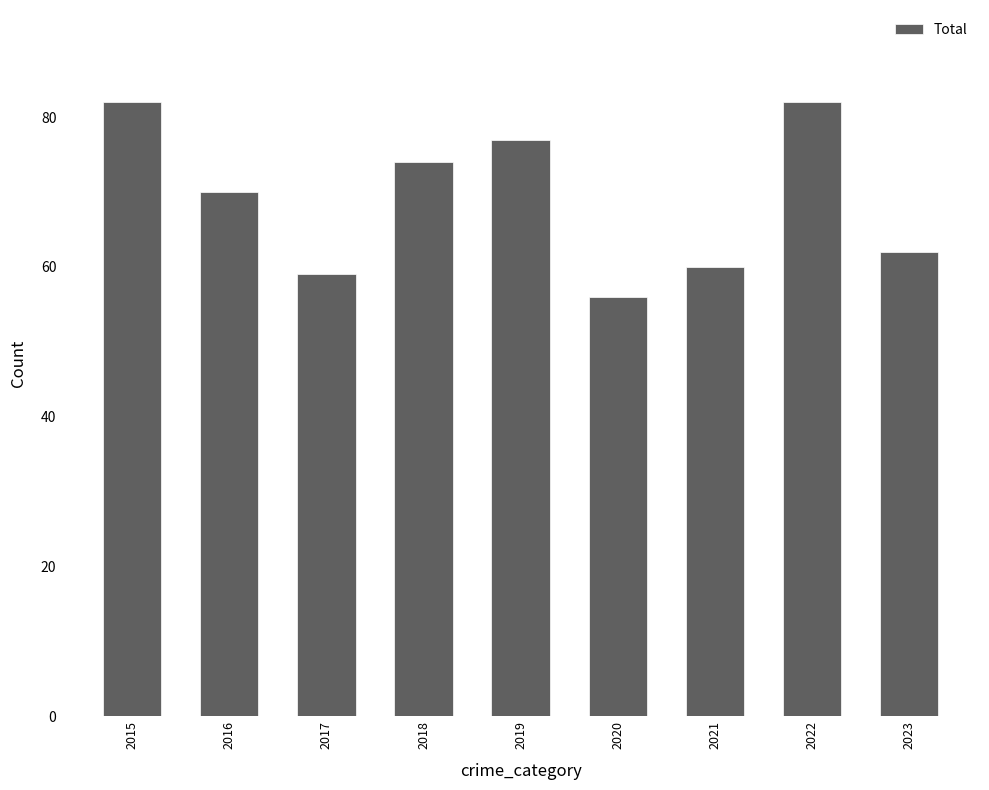

What is the value of the 8th bar from the left?

82